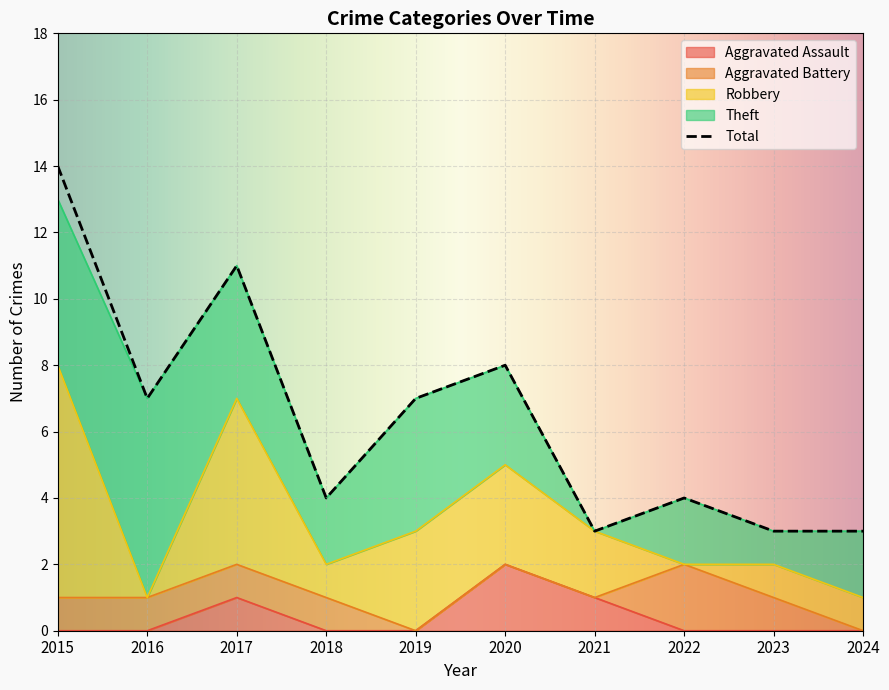

List the series in order of their peak value, highest first.

Total, Robbery, Theft, Aggravated Assault, Aggravated Battery